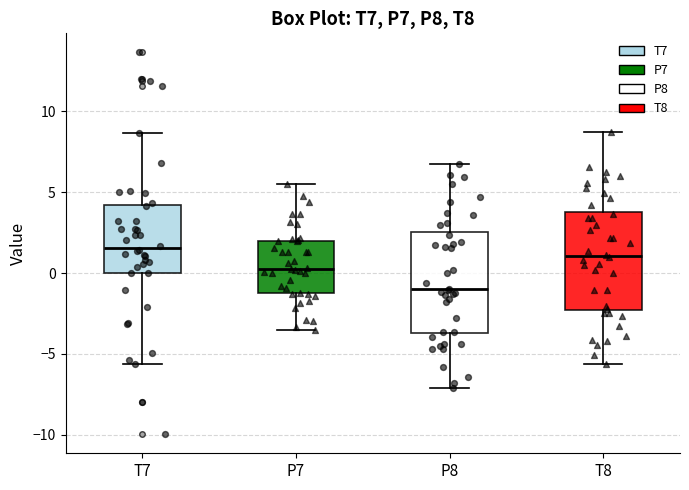

Where is the upper edge of the box for T7 on the y-axis? The values are not printed on the chart, so give them approximately, as read against the axis.

4.0